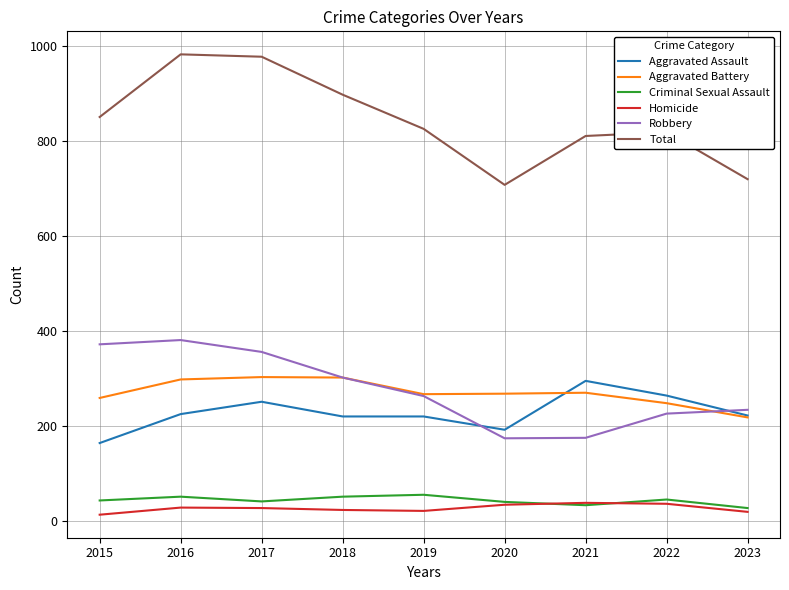

Which series changed the most between 2016 and 2020?

Total